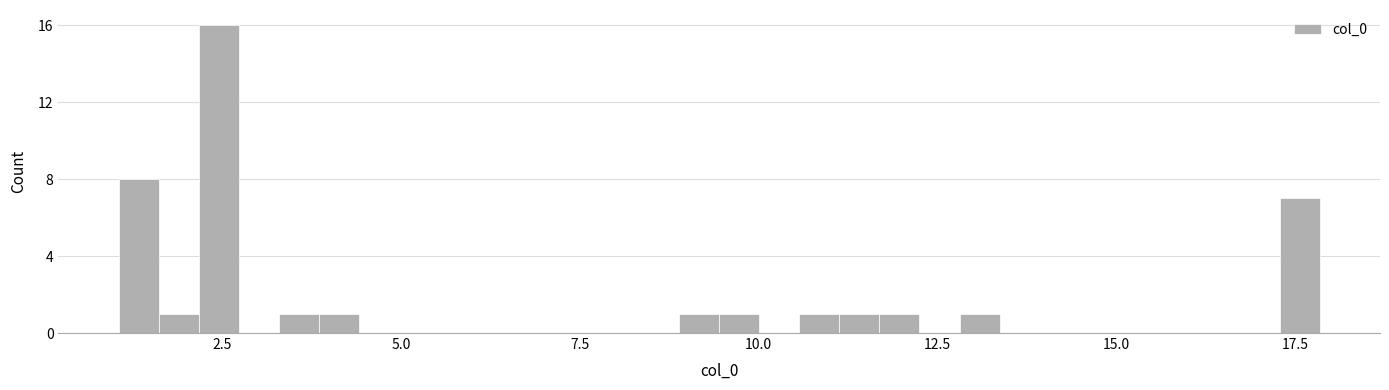

Around what value on the x-axis is the tallest bar? Give the approximate position of its centre, as read against the axis.

2.5